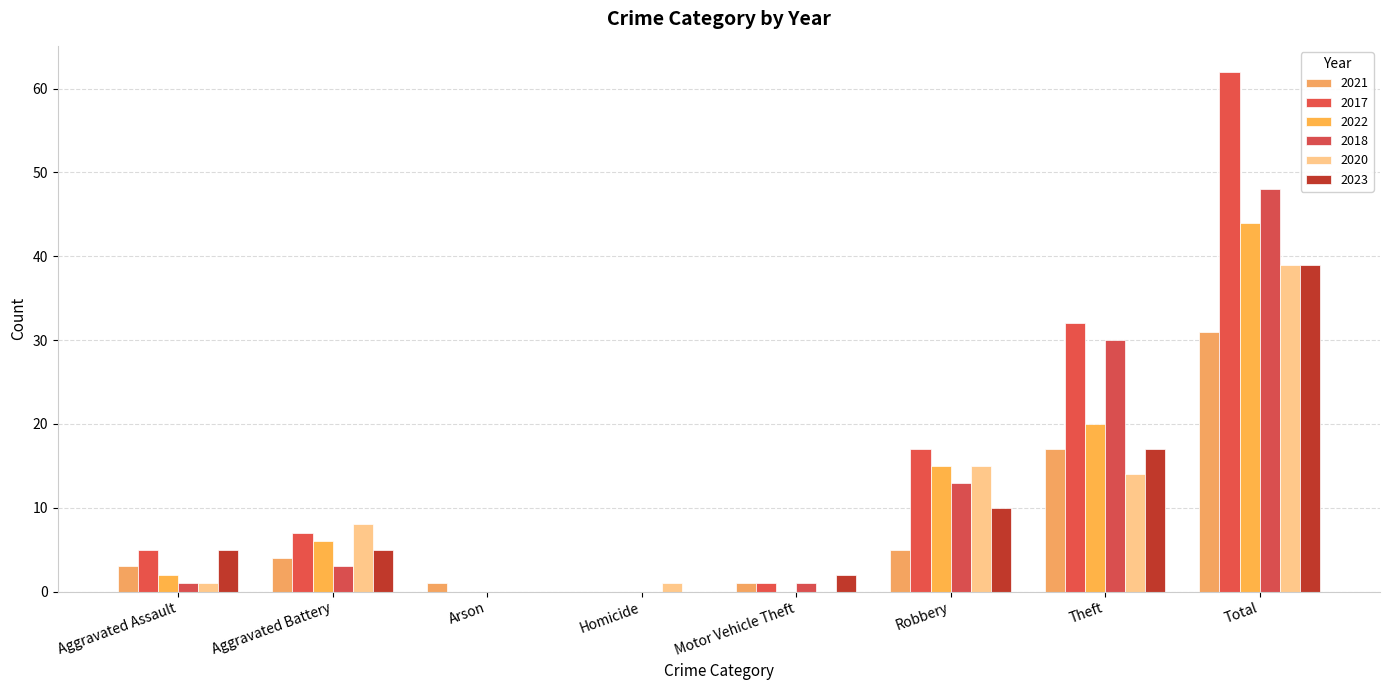

Are the bars grouped side by side (vs. stacked)?

Yes